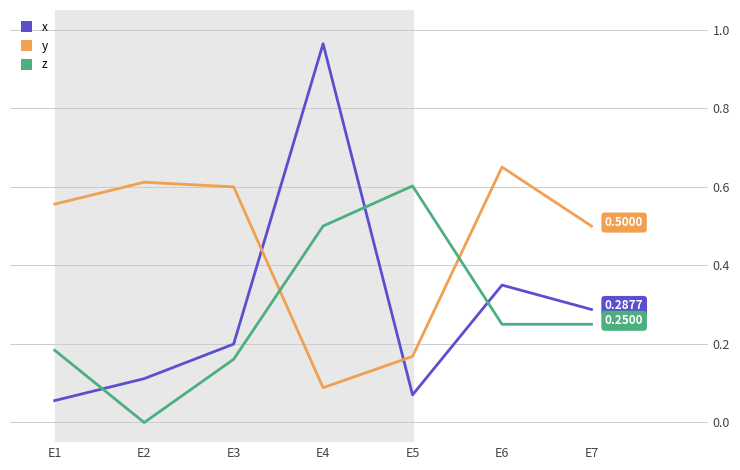

What is the difference between the maximum and minimum values in the x series?

0.9